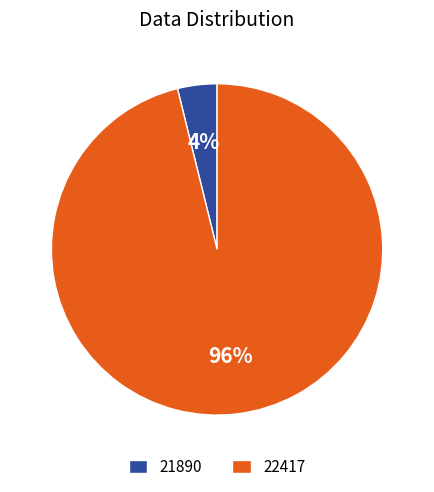

How many slices are in this pie chart?

2